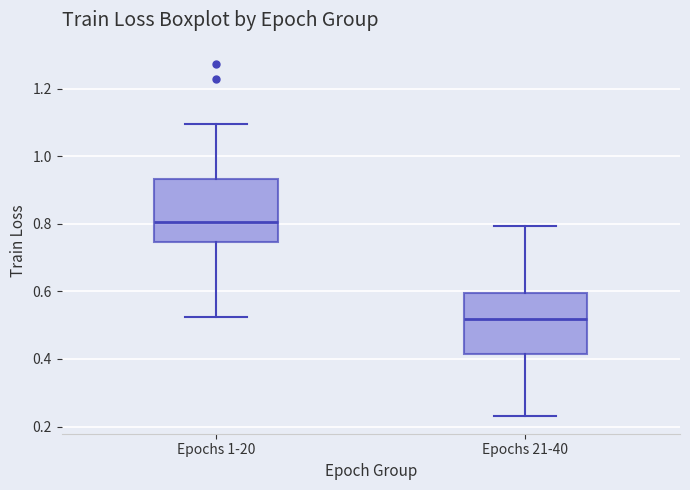

Where does the lower whisker of the box for Epochs 1-20 end on the y-axis? The values are not printed on the chart, so give them approximately, as read against the axis.

0.52